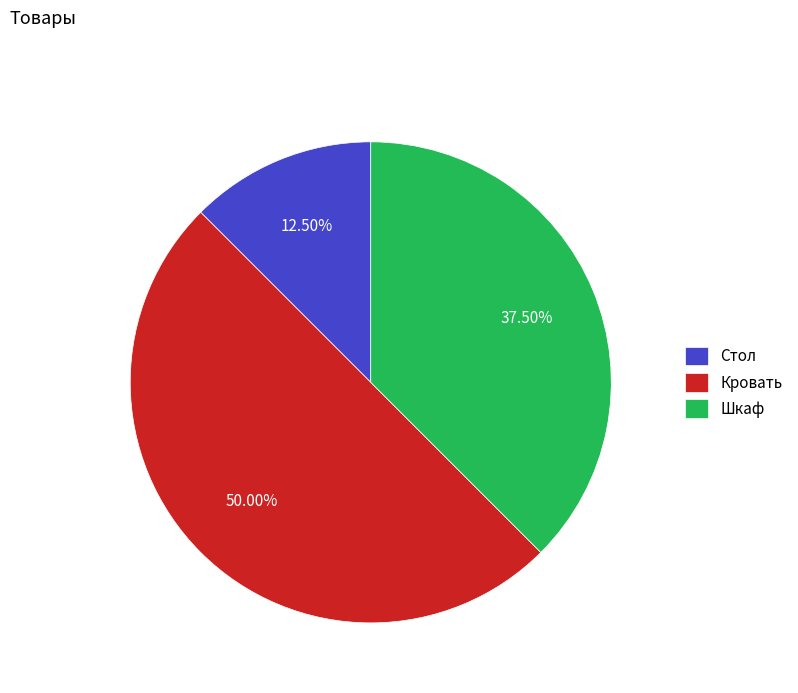

Does Стол account for over 50% of the chart?

No